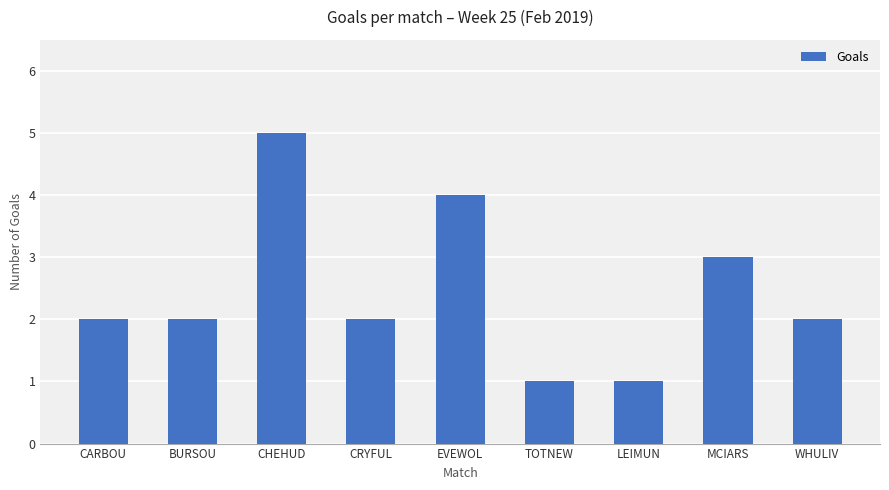

What is the sum of all values?

22